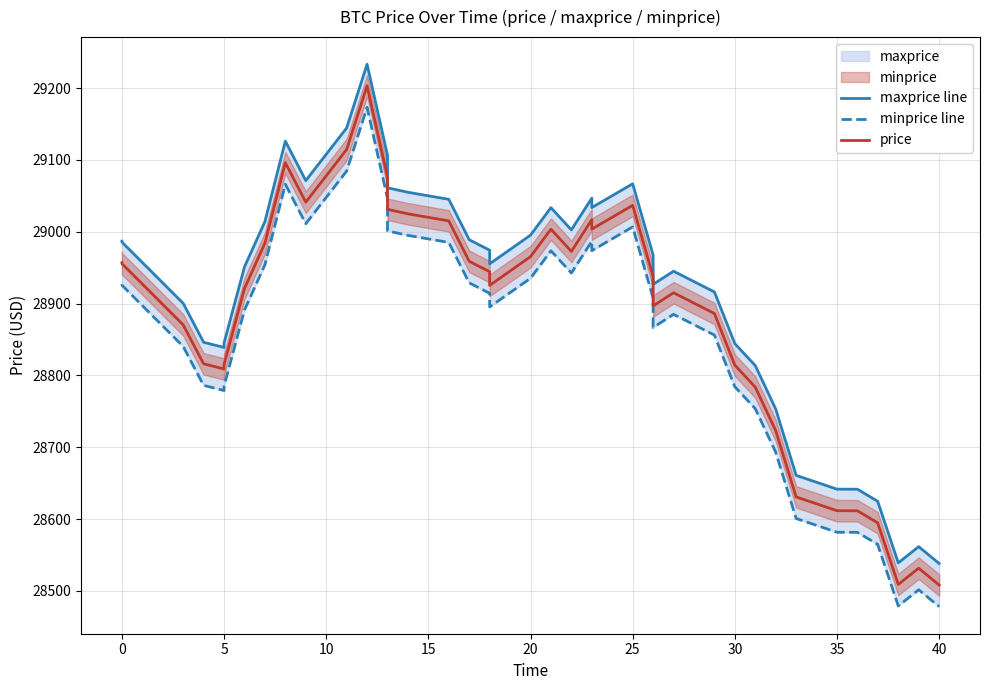

Is the value of minprice line at 34 greater than the value of maxprice line at 23?

No